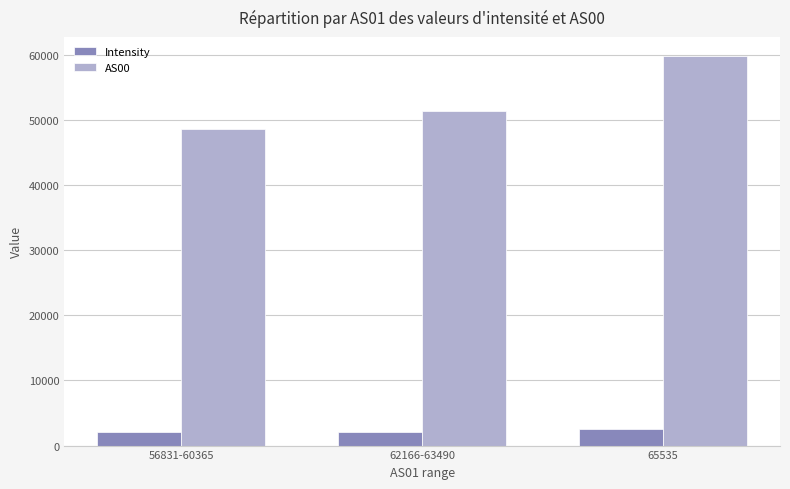

What is the difference between the highest and lowest values at 65535?

57190.4